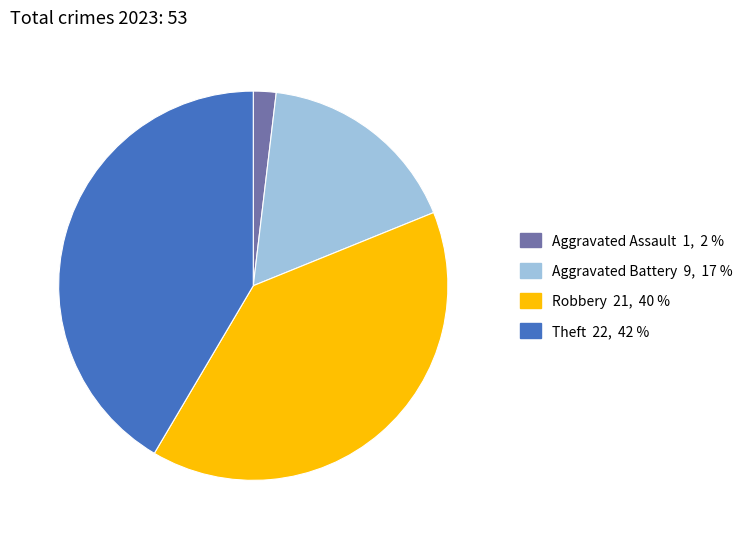

Is there a majority slice in this chart?

No